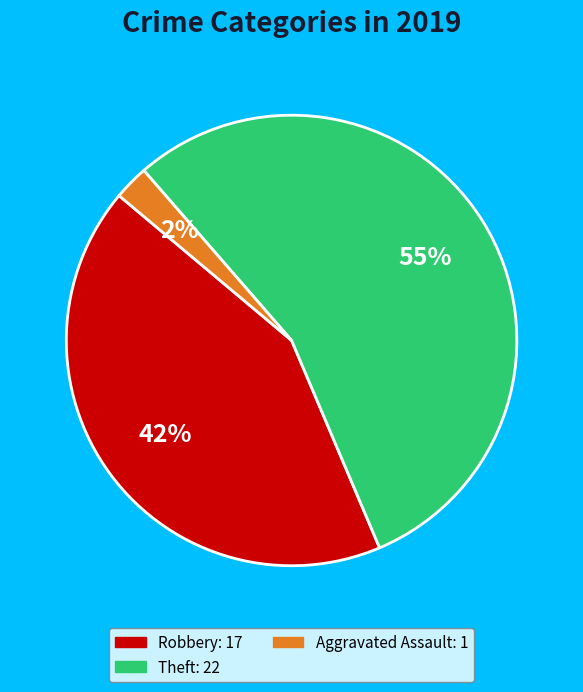

To the nearest percent, what is the average slice percentage?

33%